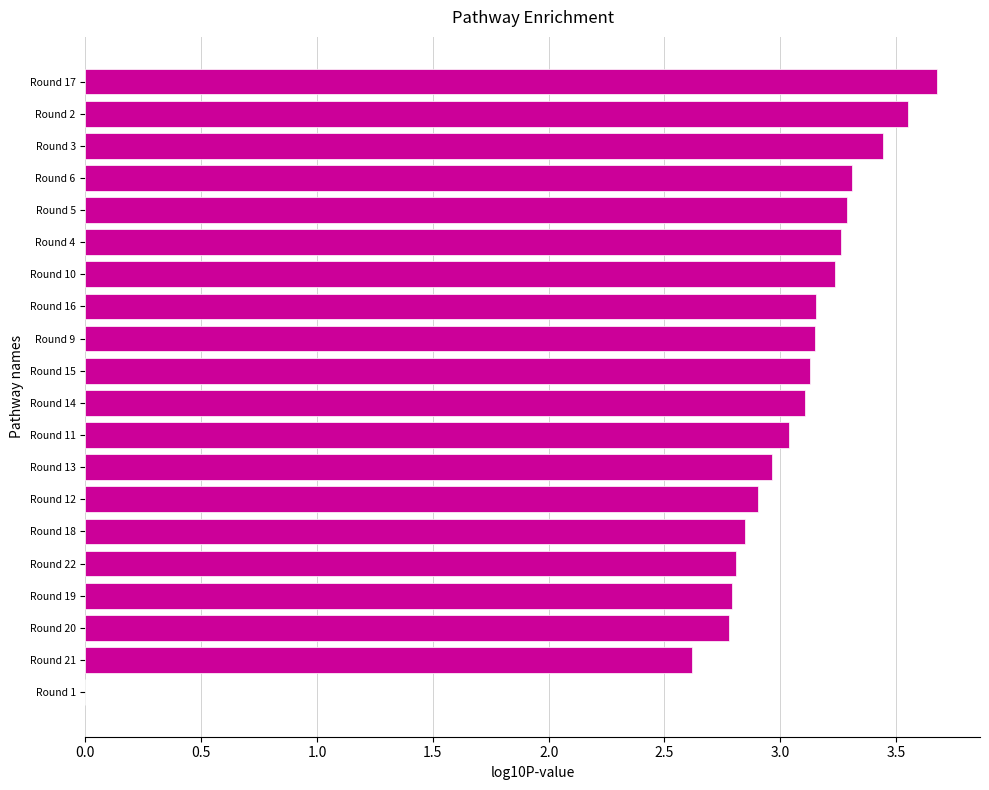

What is the change in value from Round 9 to Round 3?

+0.3